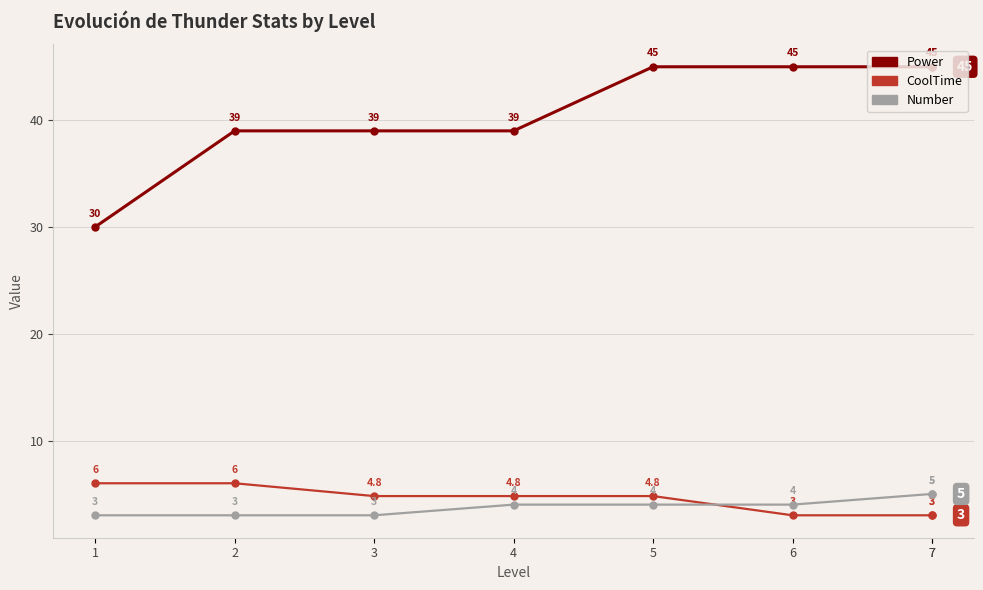

What is the average value of the Number series?

3.9